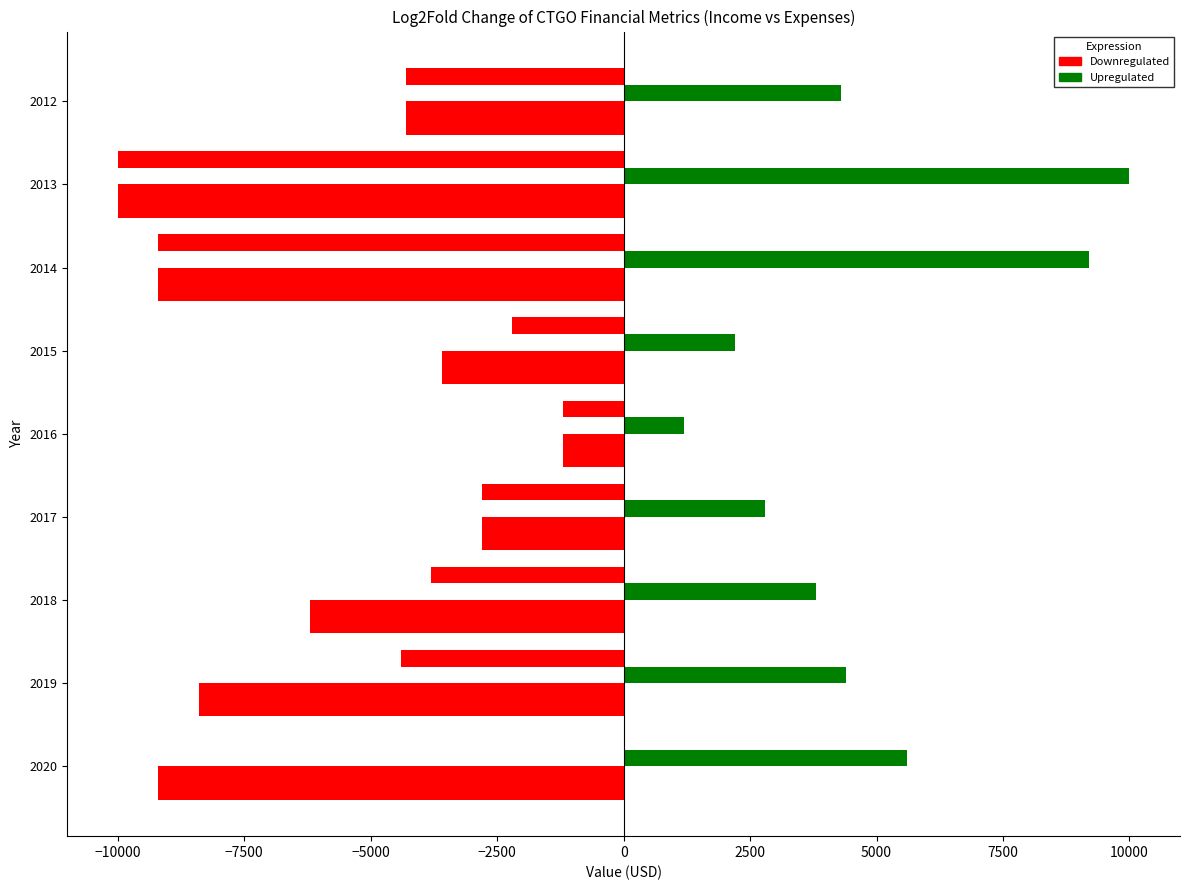

How many series are shown in this chart?

4